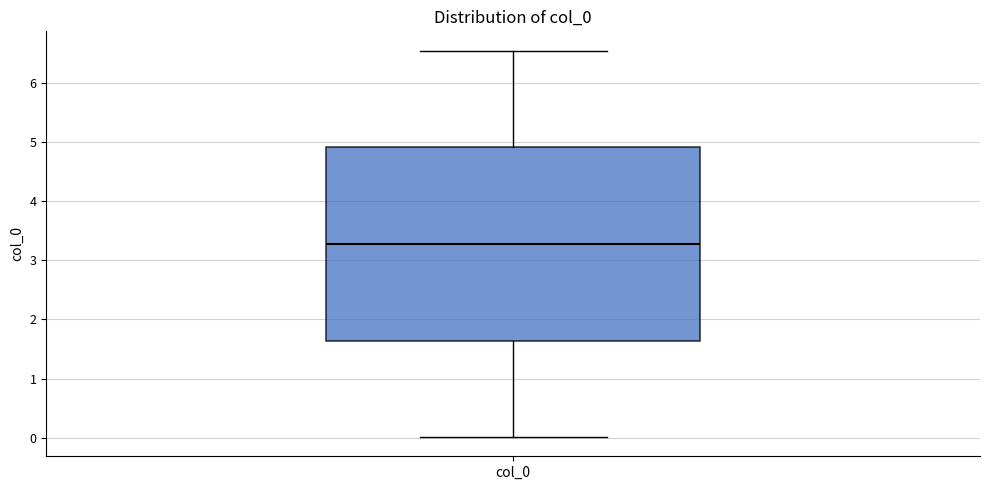

Where is the upper edge of the box for col_0 on the y-axis? The values are not printed on the chart, so give them approximately, as read against the axis.

4.9